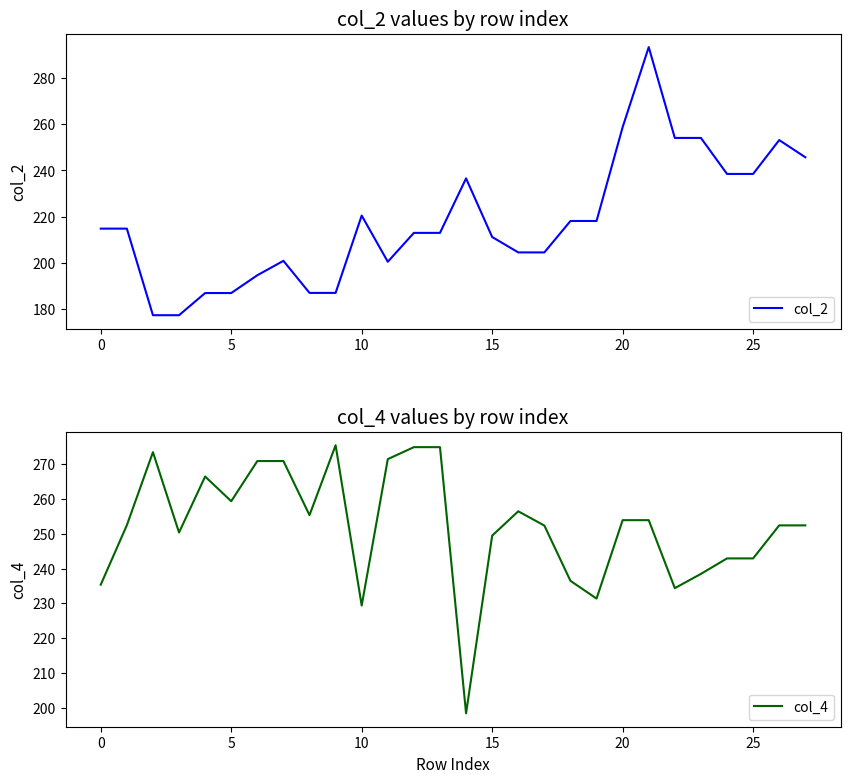

Which series ends up on top after the final intersection of col_4 and col_2?

col_4